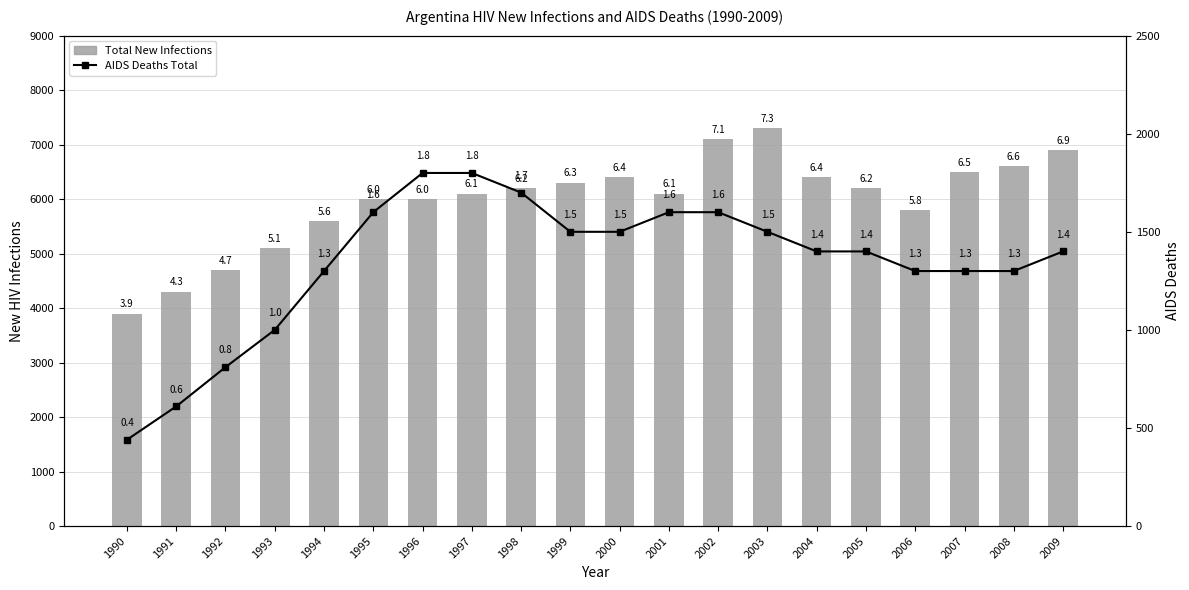

What is the difference between the second highest and second lowest values in the AIDS Deaths Total series?

1190